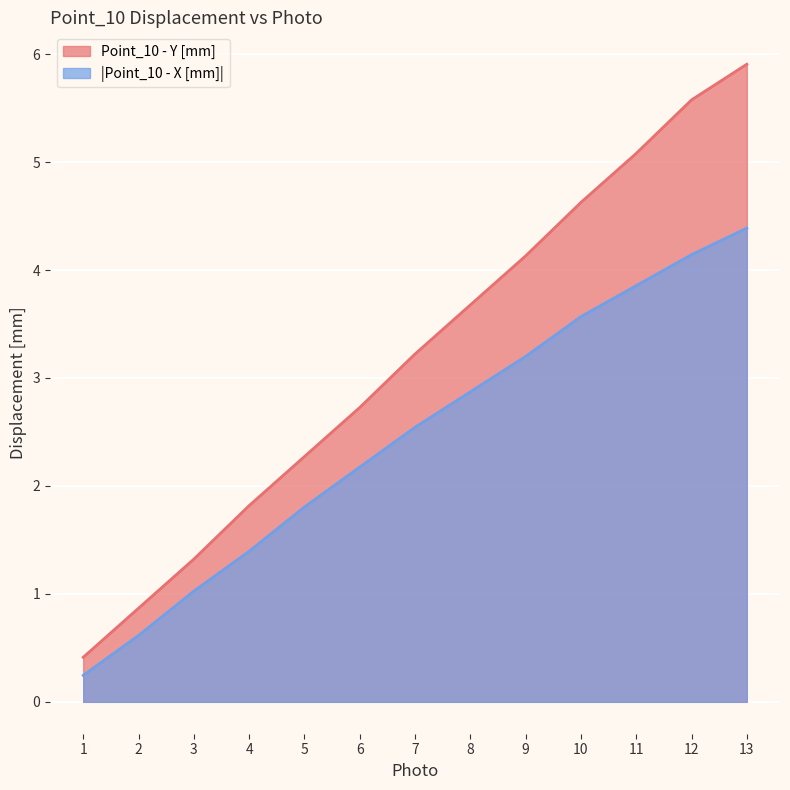

List the series in order of their overall mean, lowest first.

|Point_10 - X [mm]|, Point_10 - Y [mm]